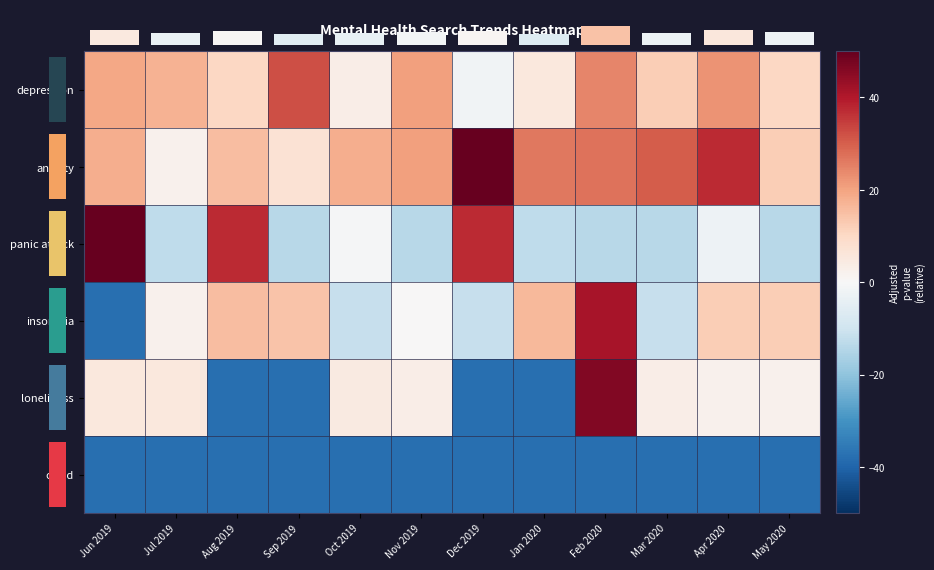

What value does the covid series have at Apr 2020?

-37.7